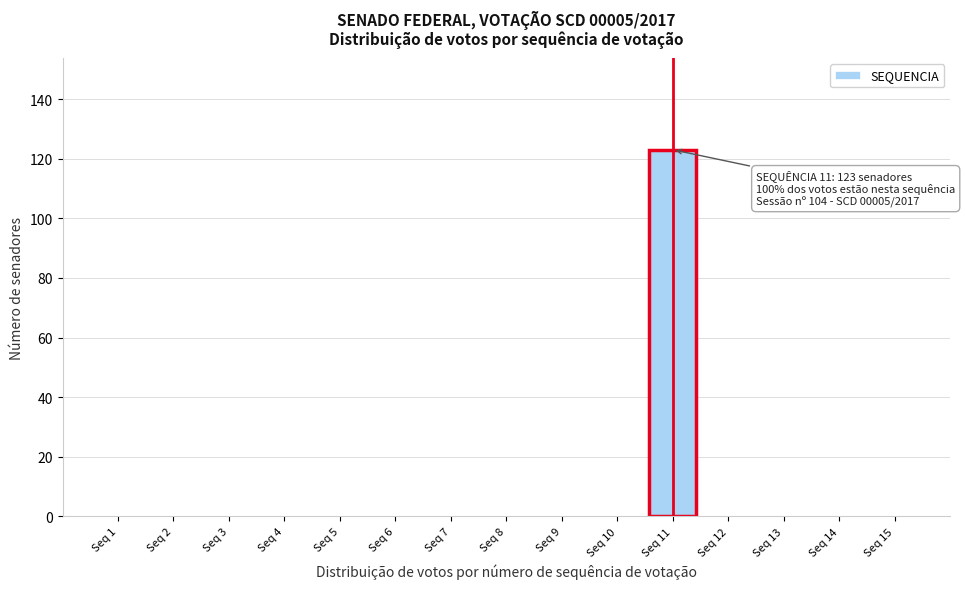

Which range on the x-axis has the tallest bar?

10.5 to 11.5